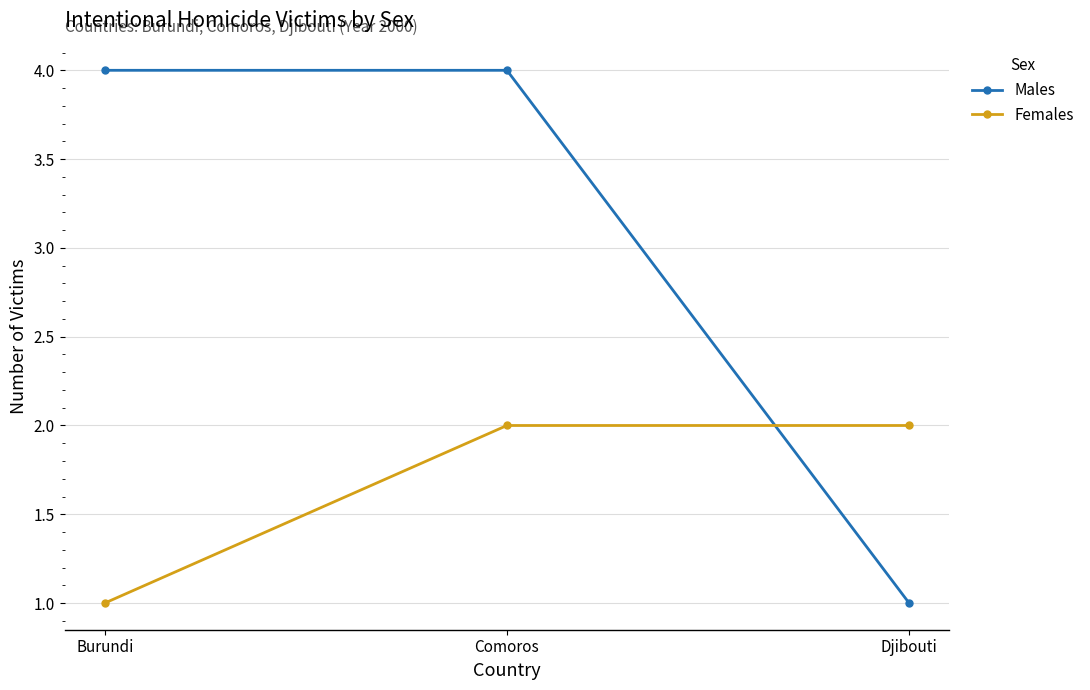

Between Burundi and Djibouti, which series saw the biggest shift?

Males